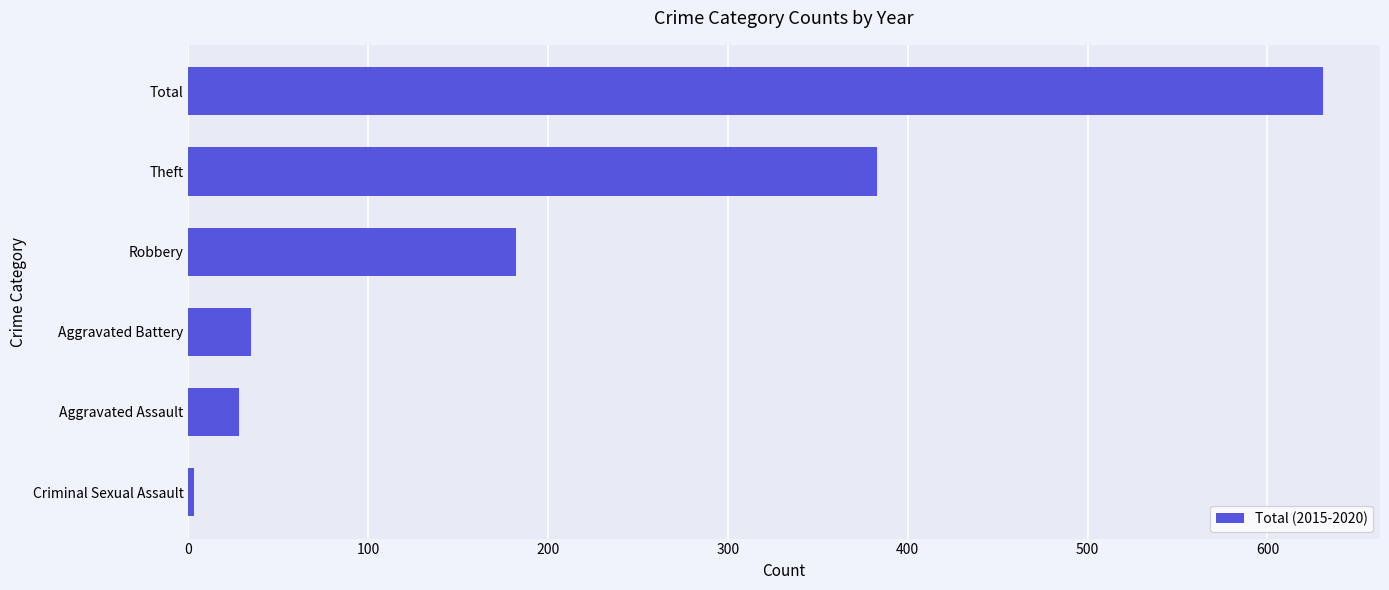

Rank the categories by value from lowest to highest.

Criminal Sexual Assault, Aggravated Assault, Aggravated Battery, Robbery, Theft, Total